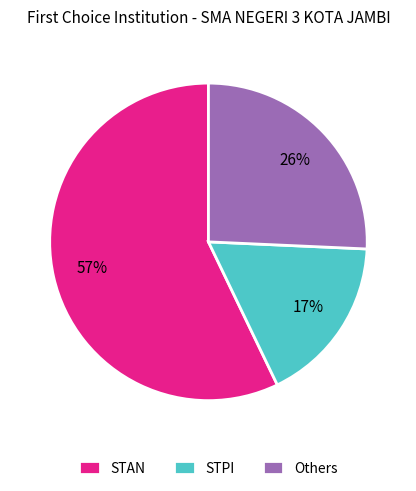

To the nearest percent, what is the average slice percentage?

33%